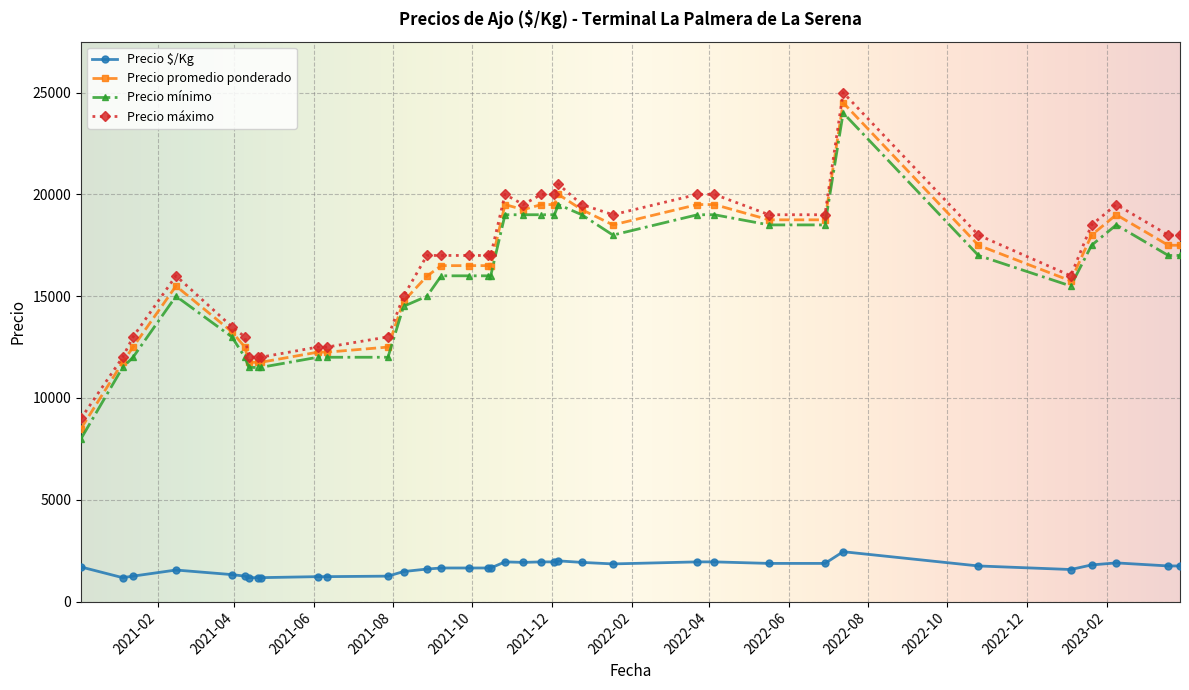

What is the value of the Precio $/Kg point at the 33rd from the left?

1800